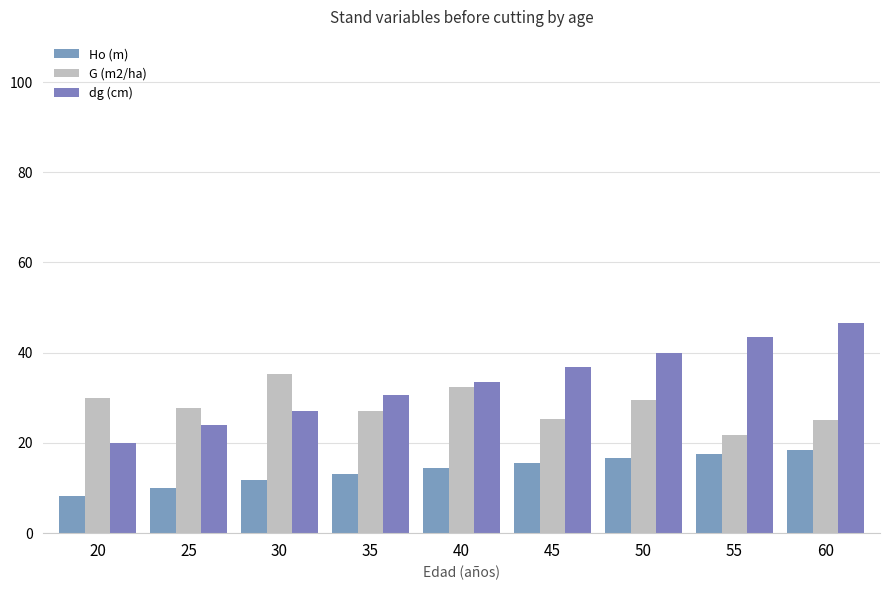

What is the maximum value for dg (cm)?

46.6